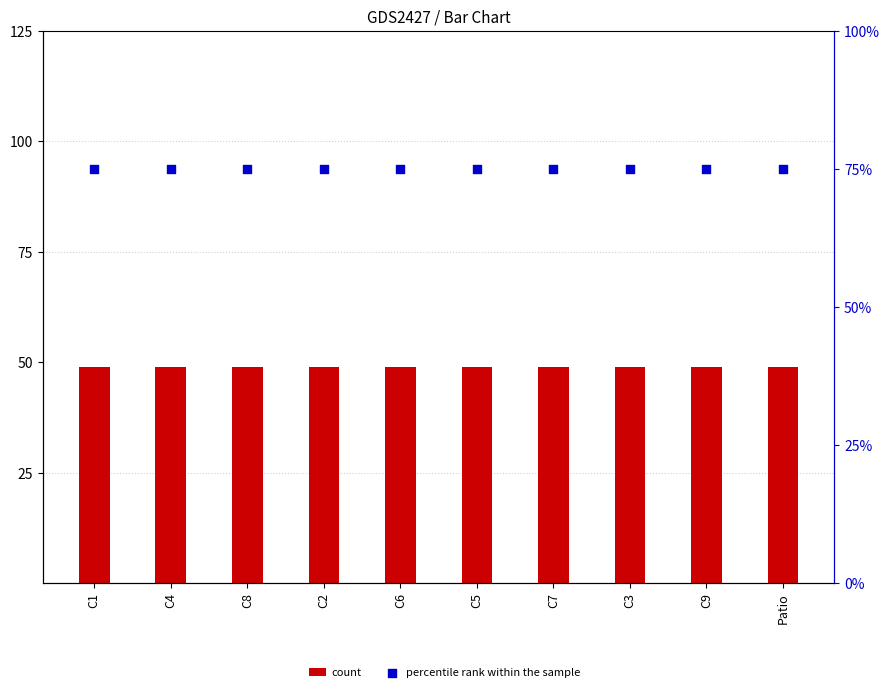

Which series has the largest total across all categories?

percentile rank within the sample